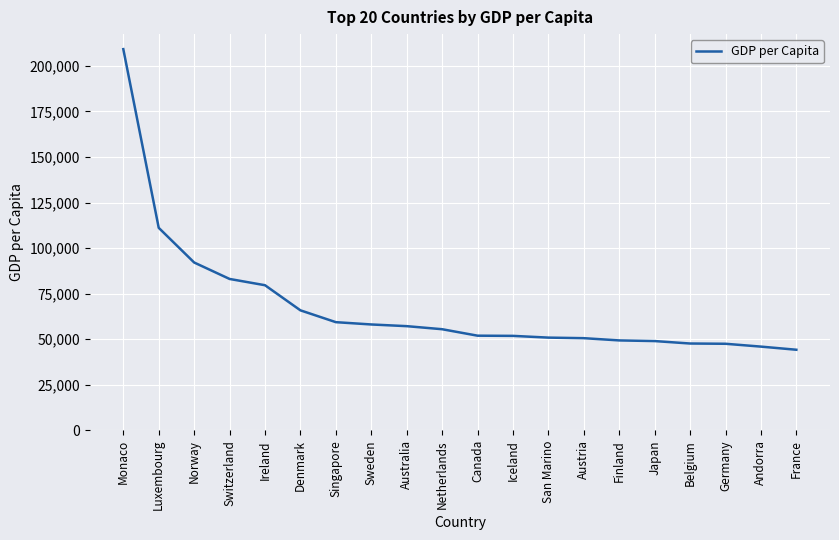

What position from the right is Belgium?

4